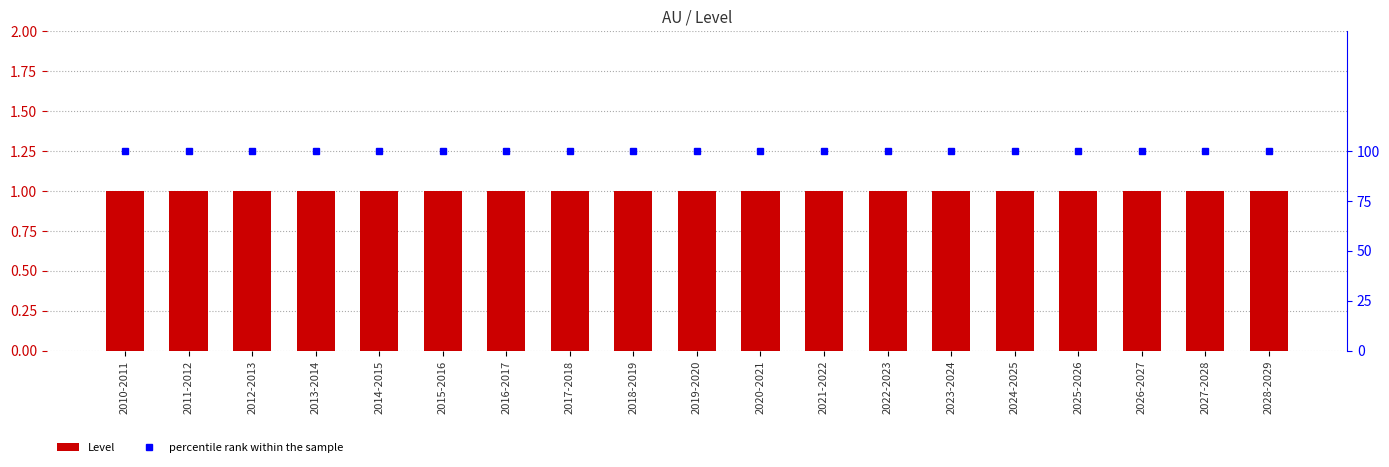

At which category does the chart reach its minimum across all series?

2010-2011